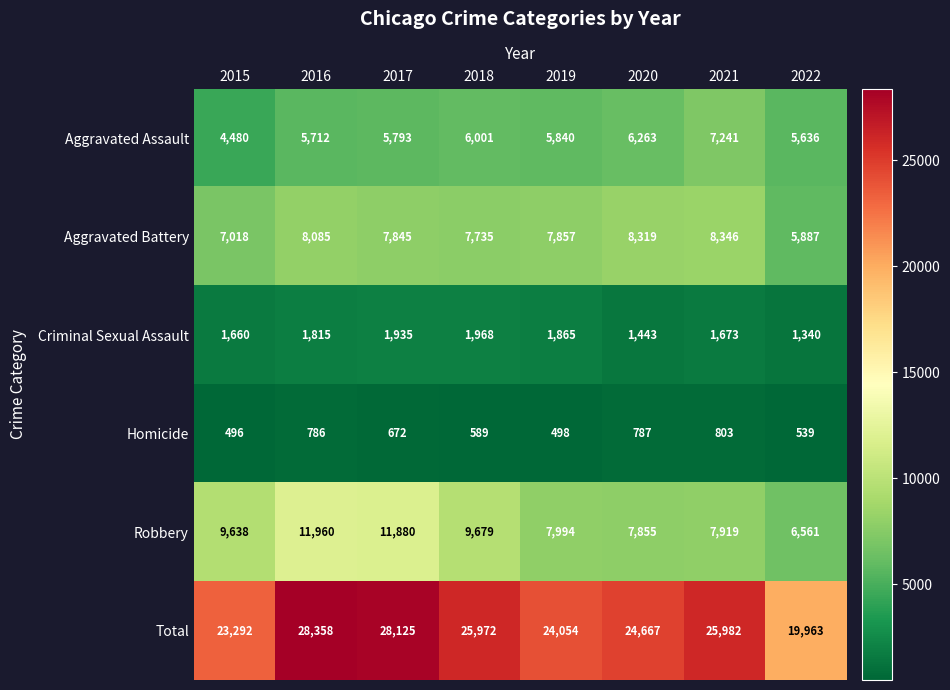

What is the sum of all Aggravated Battery values?

61092